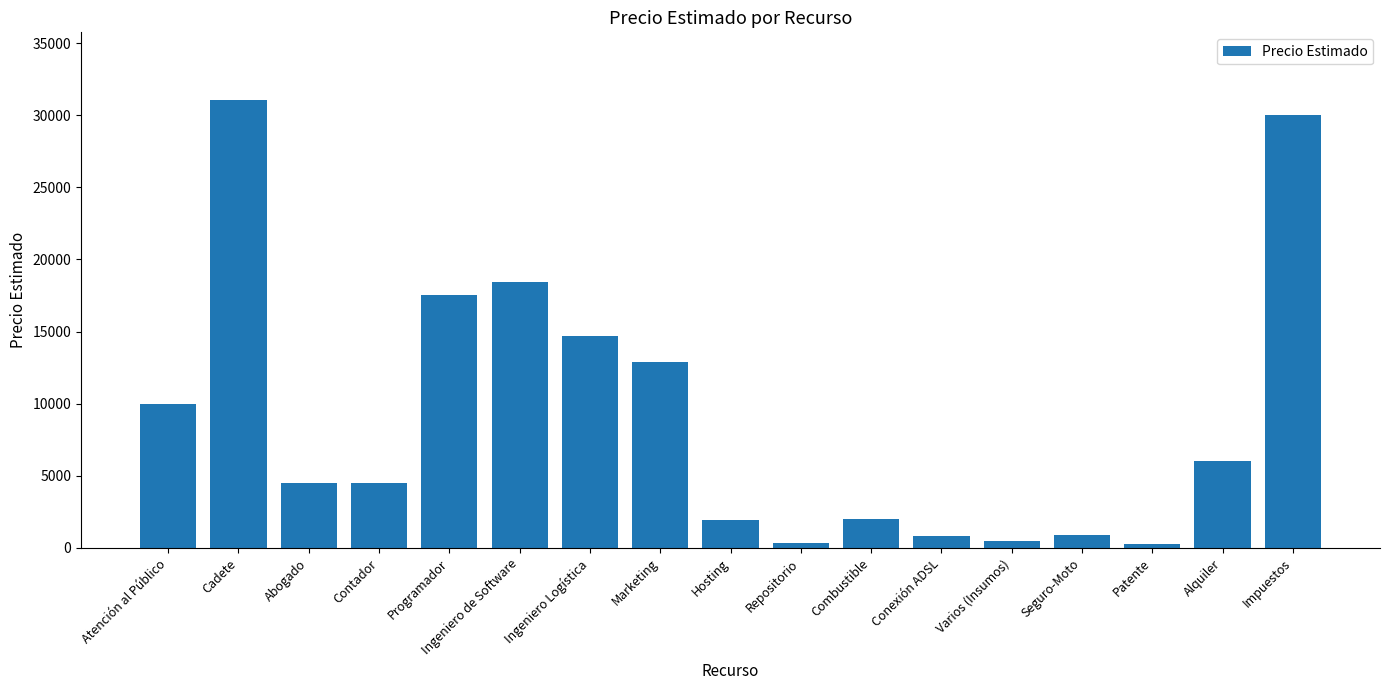

Does the chart contain any negative values?

No